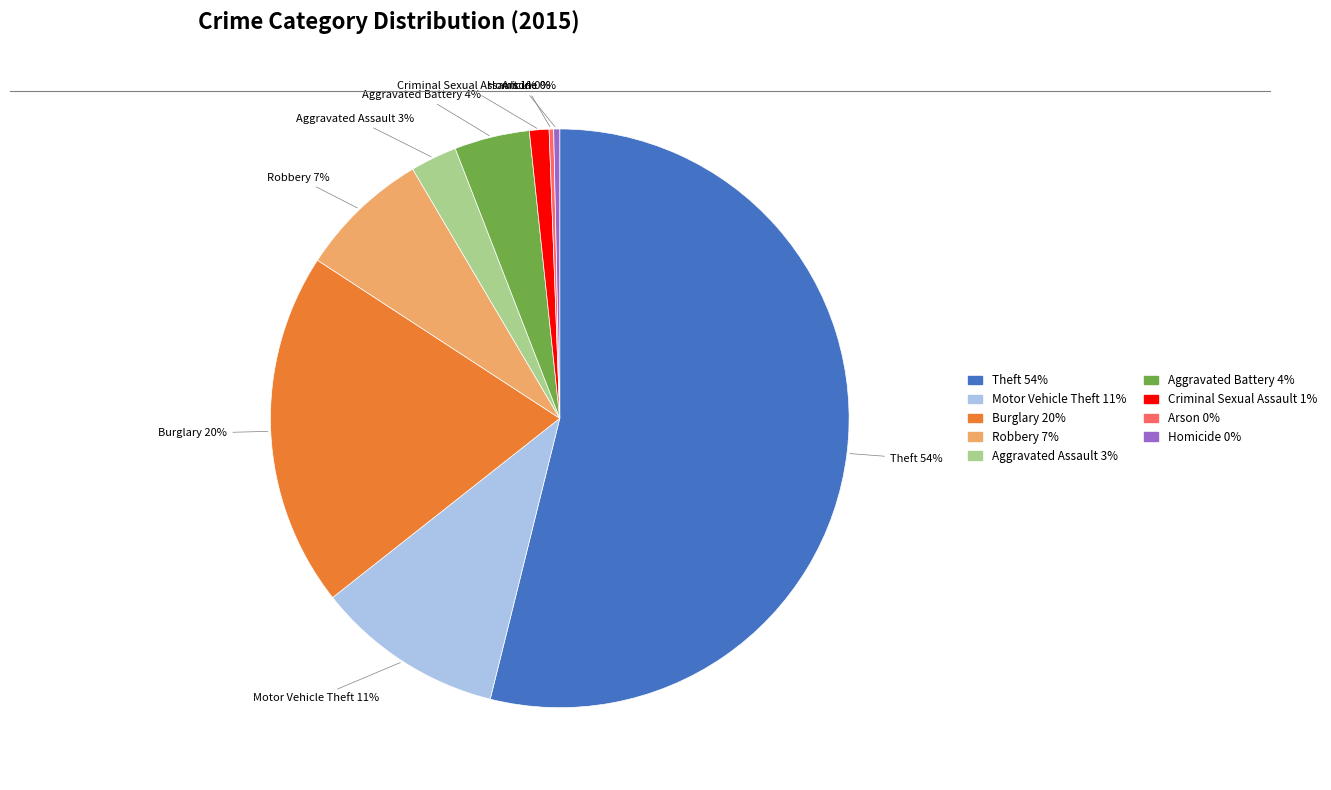

To the nearest percent, what percentage of the pie is Burglary?

20%